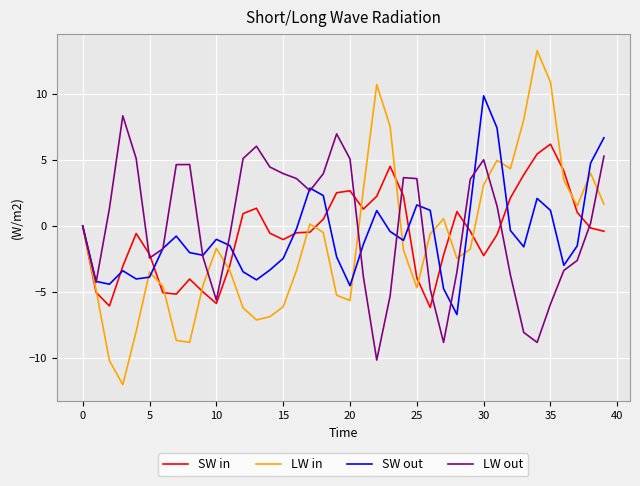

What is the average value of the SW in series?

-0.5